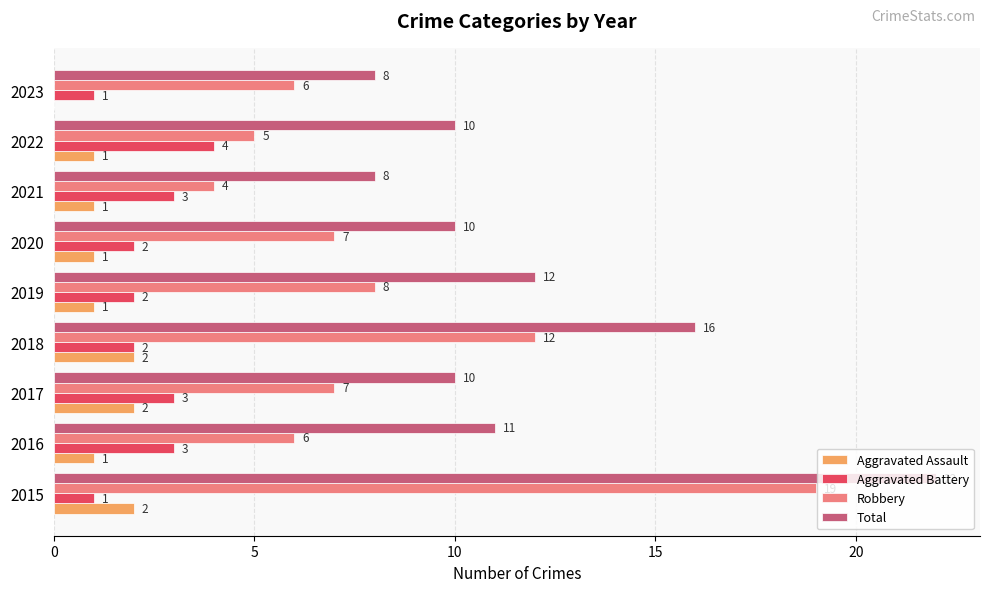

How many positive values does the Aggravated Assault series have?

8